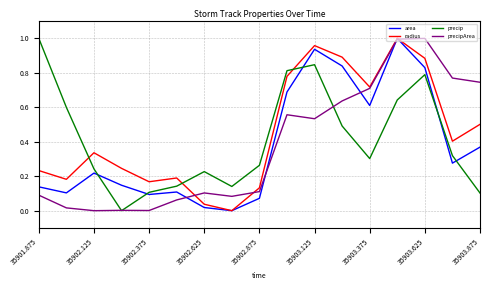

How many times do precip and radius cross each other?

3